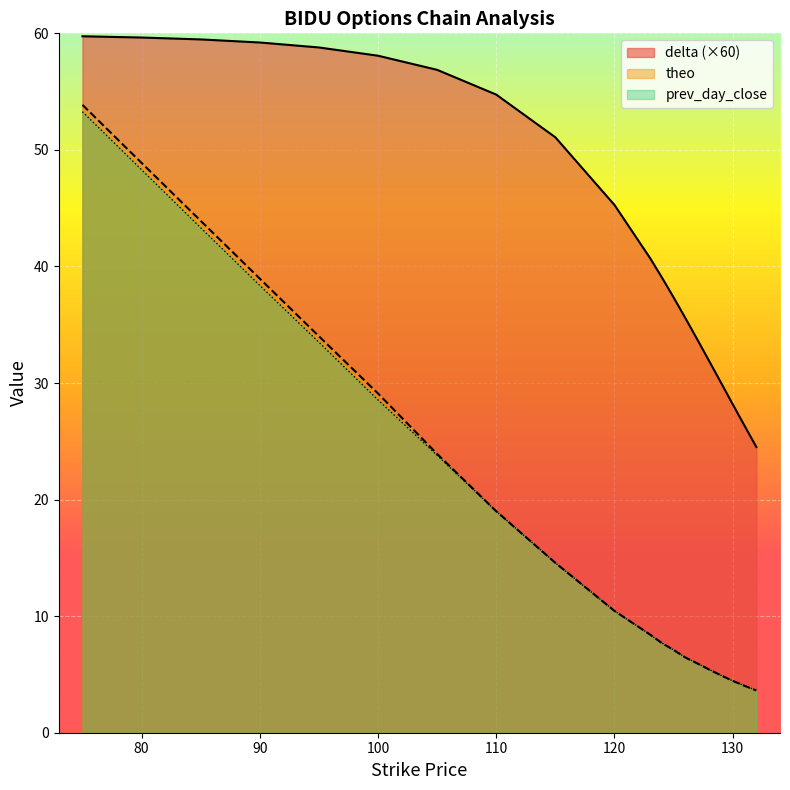

True or false: prev_day_close and delta intersect in this chart.

False